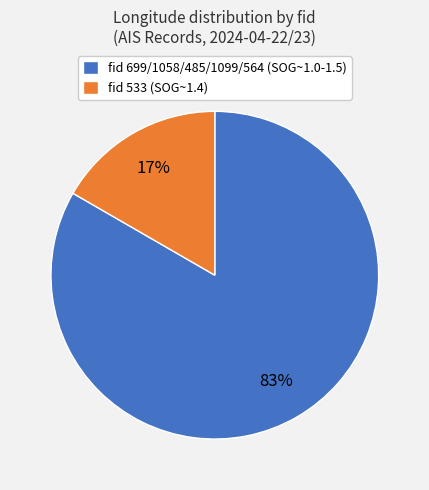

Which has a higher value, fid 699/1058/485/1099/564 (SOG~1.0-1.5) or fid 533 (SOG~1.4)?

fid 699/1058/485/1099/564 (SOG~1.0-1.5)